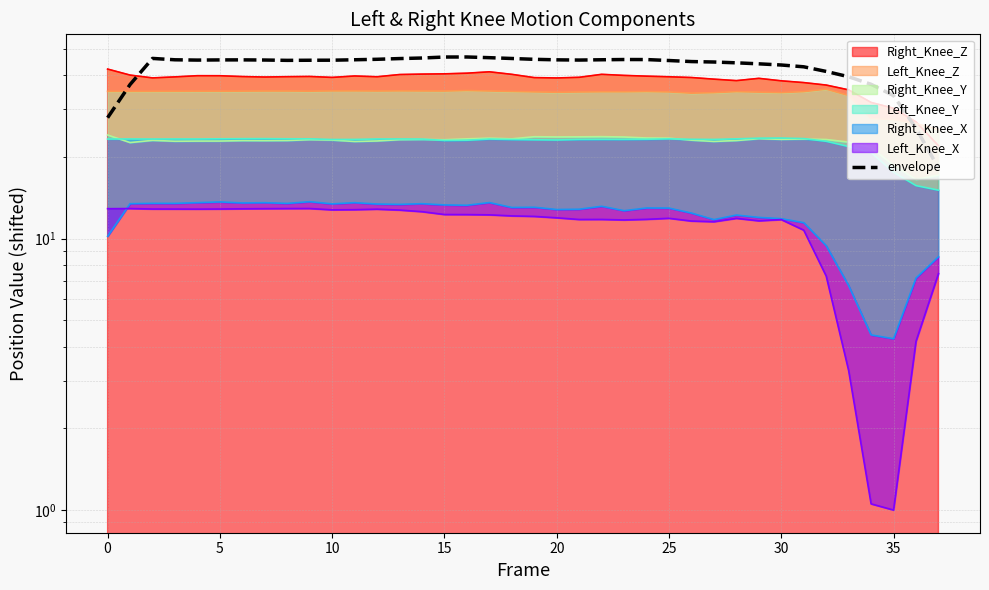

What is the label of the 14th point from the right?

24